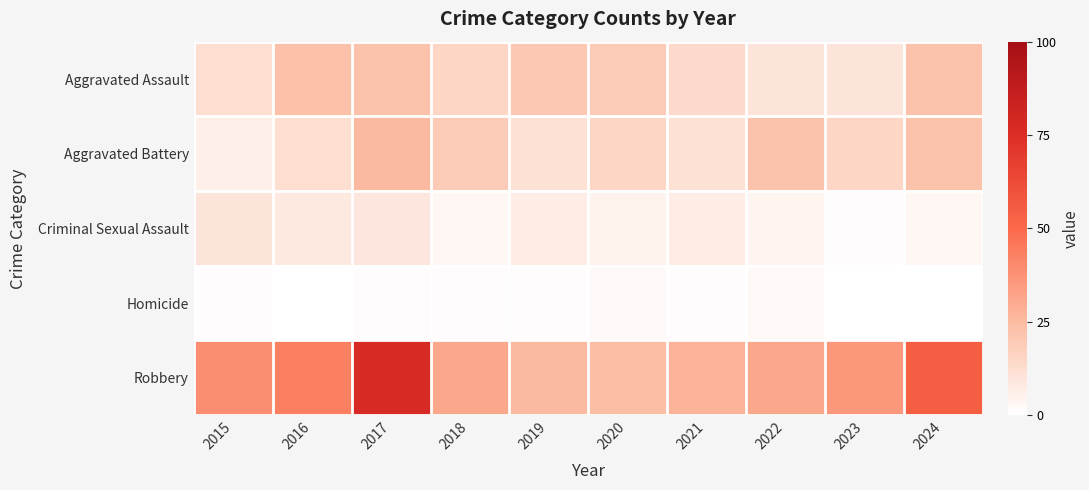

Reading right to left, transcribe all the data shown in this chart.

Aggravated Assault: 2024=22	2023=10	2022=10	2021=14	2020=19	2019=20	2018=15	2017=22	2016=23	2015=12
Aggravated Battery: 2024=22	2023=15	2022=22	2021=11	2020=15	2019=11	2018=19	2017=25	2016=12	2015=6
Criminal Sexual Assault: 2024=3	2023=1	2022=4	2021=7	2020=5	2019=7	2018=3	2017=9	2016=8	2015=10
Homicide: 2024=0	2023=0	2022=2	2021=1	2020=2	2019=1	2018=1	2017=1	2016=0	2015=1
Robbery: 2024=55	2023=36	2022=31	2021=27	2020=24	2019=25	2018=31	2017=77	2016=43	2015=39